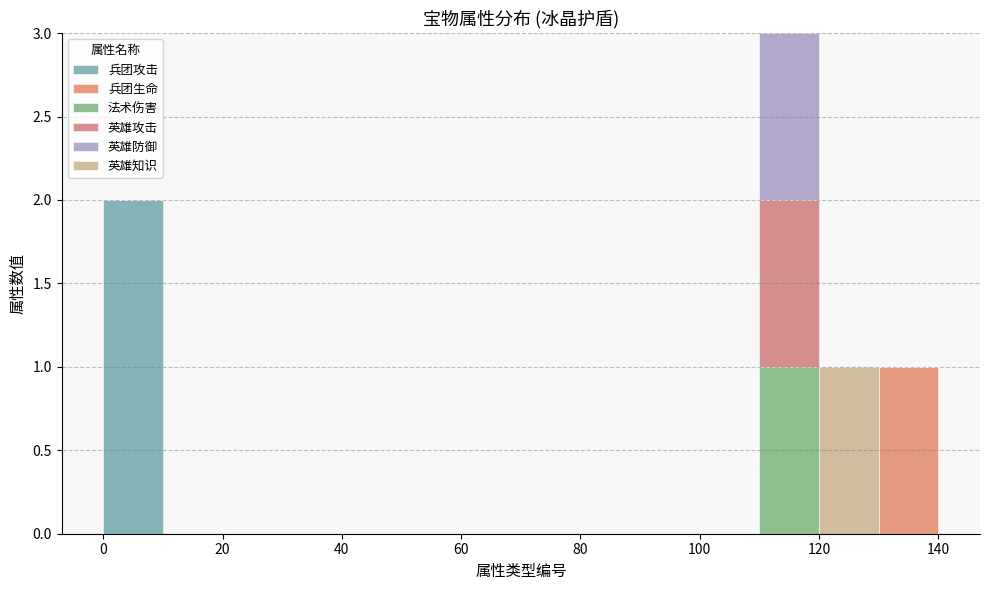

Which range on the x-axis has the tallest stacked bar (by total height)?

110 to 120